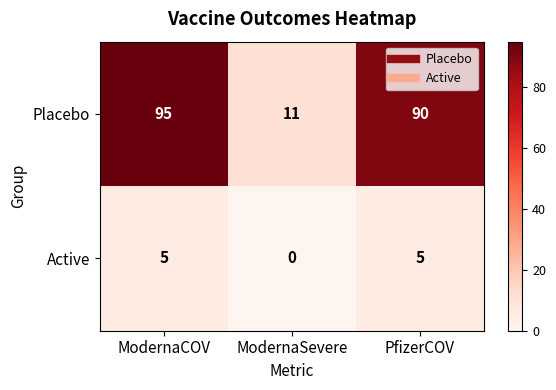

Reading left to right, transcribe all the data shown in this chart.

Placebo: ModernaCOV=95	ModernaSevere=11	PfizerCOV=90
Active: ModernaCOV=5	ModernaSevere=0	PfizerCOV=5